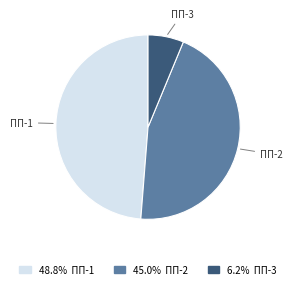

Count the number of slices in the pie.

3